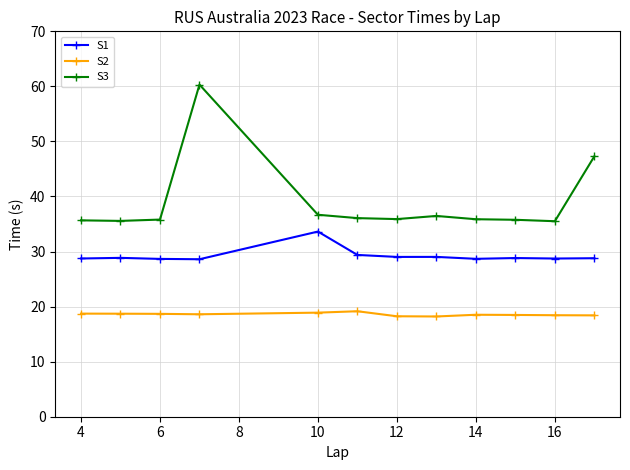

Which series has the largest total across all categories?

S3